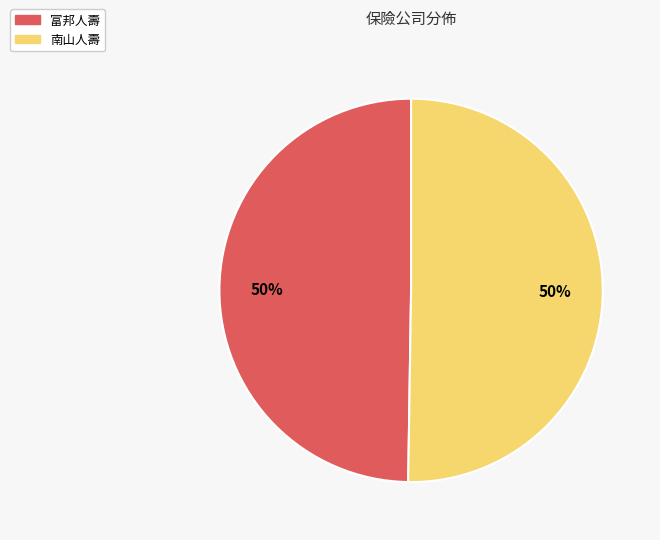

To the nearest percent, what percentage of the pie is 南山人壽?

50%